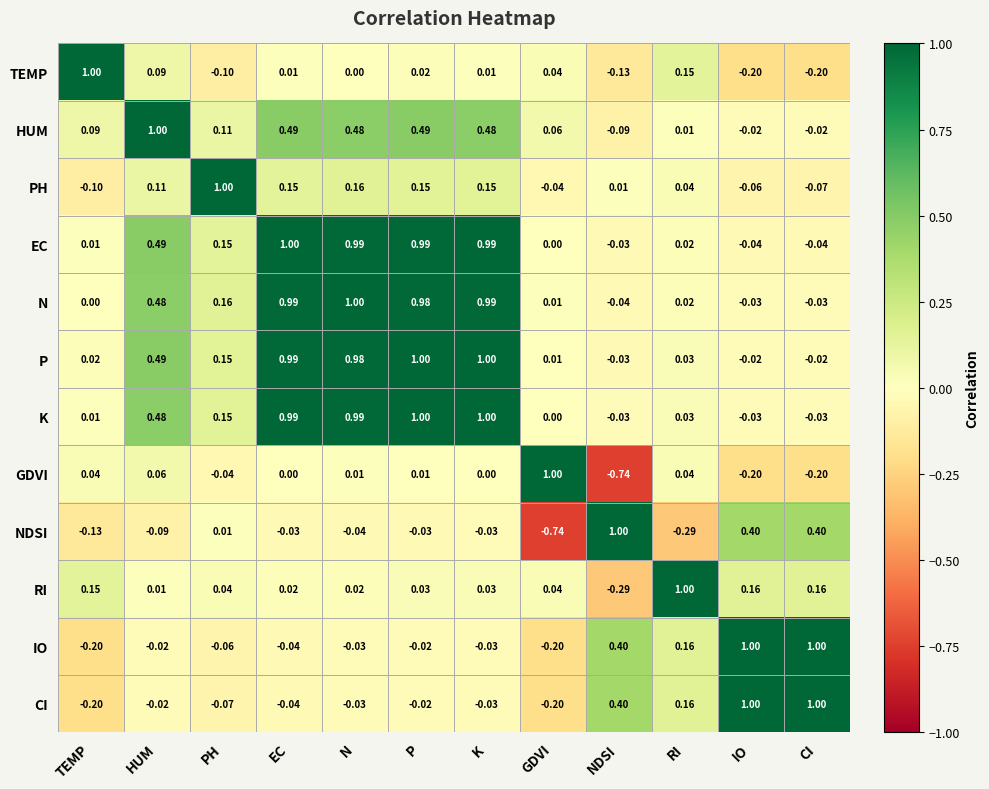

What is the total value across all series at IO?

2.0